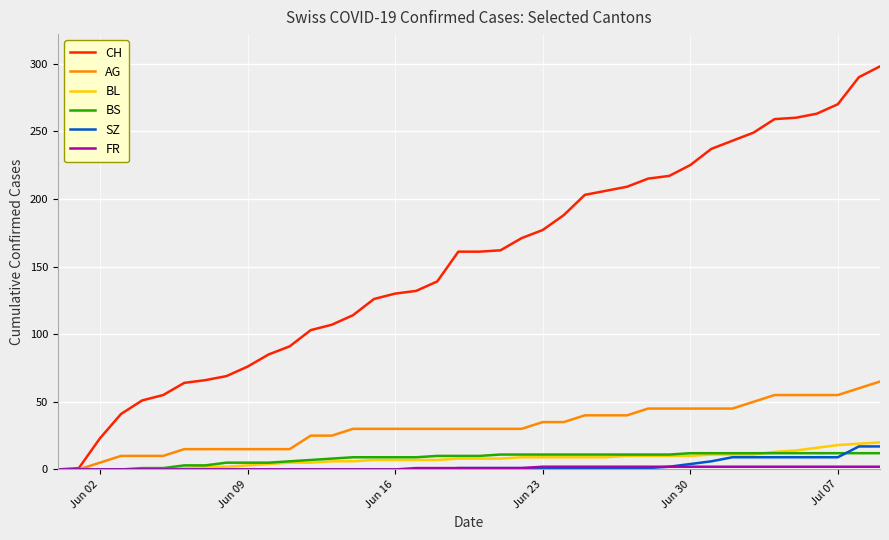

What is the average value of the SZ series?

3